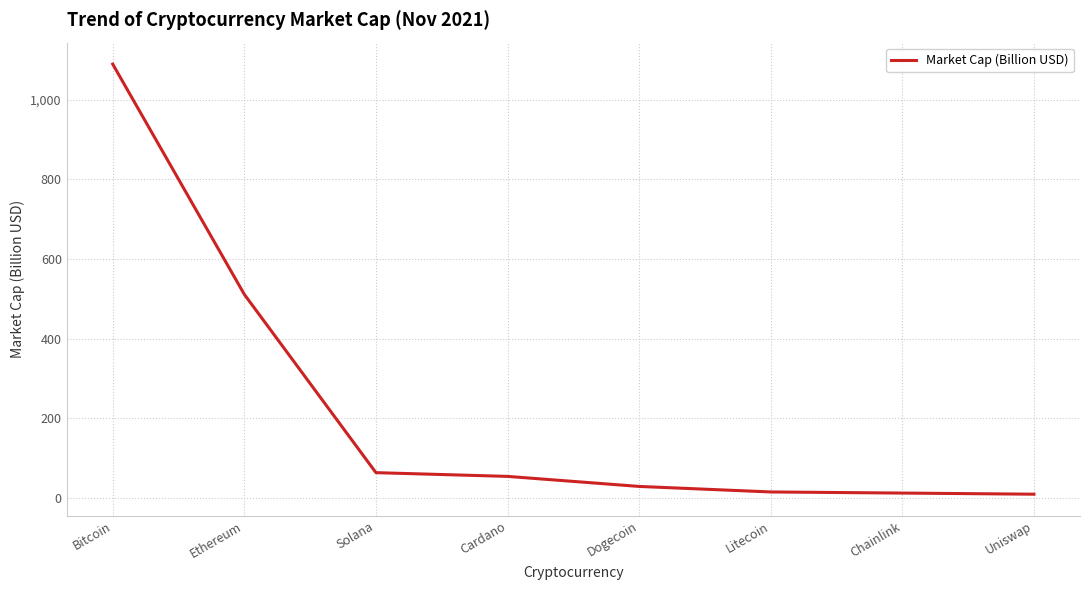

The chart shows a value of 63.6 at Solana. True or false?

True